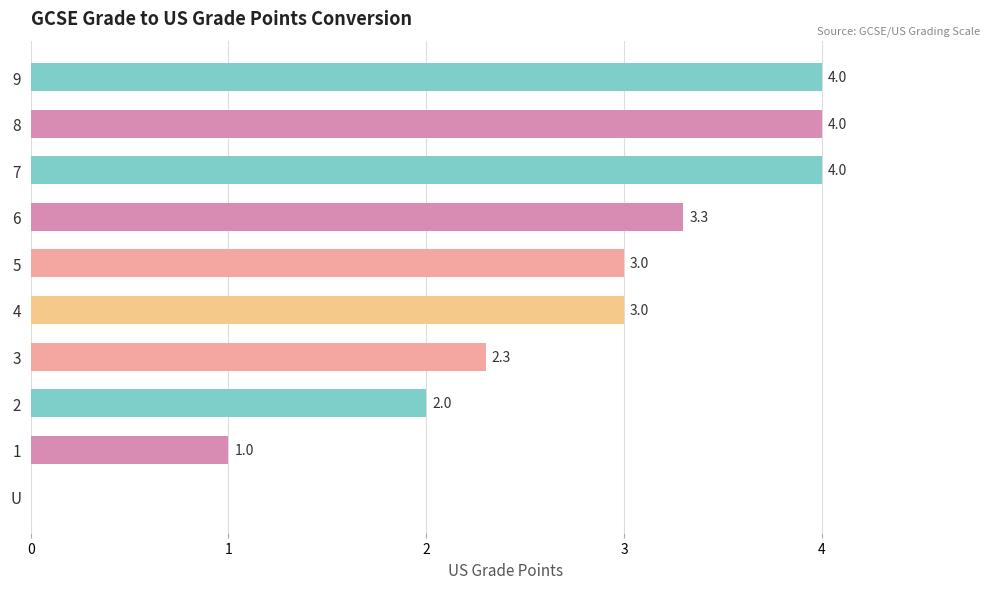

What is the sum of all values?

26.6